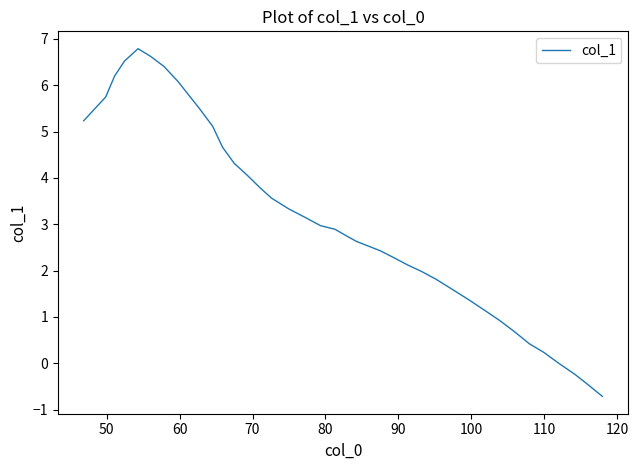

What is the minimum value shown in the chart?

-0.7